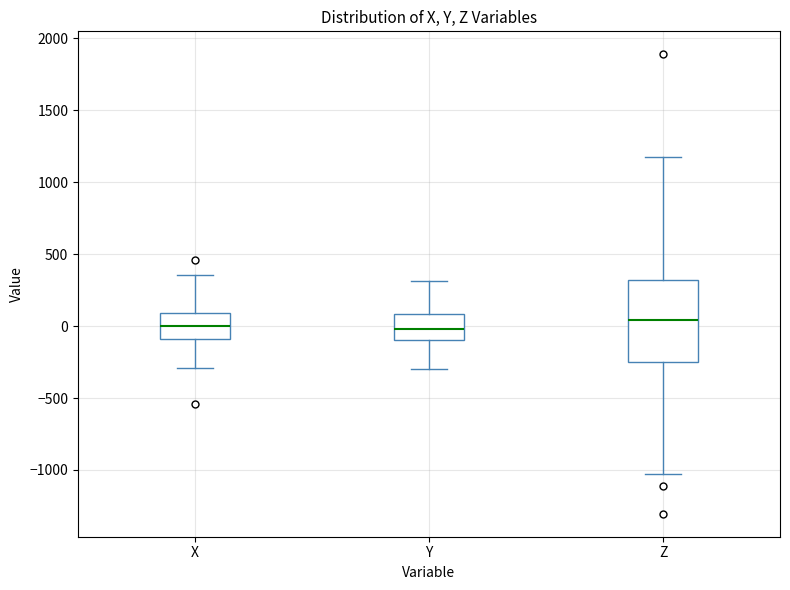

Reading left to right, read every box against the y-axis: the position of its median line, the range the box covers, and the ends of its whiskers. The values are not printed on the chart, so give them approximately, as read against the axis.

X: median 0, box -100 to 100, whiskers -300 to 350
Y: median 0, box -100 to 100, whiskers -300 to 300
Z: median 50, box -250 to 300, whiskers -1050 to 1150